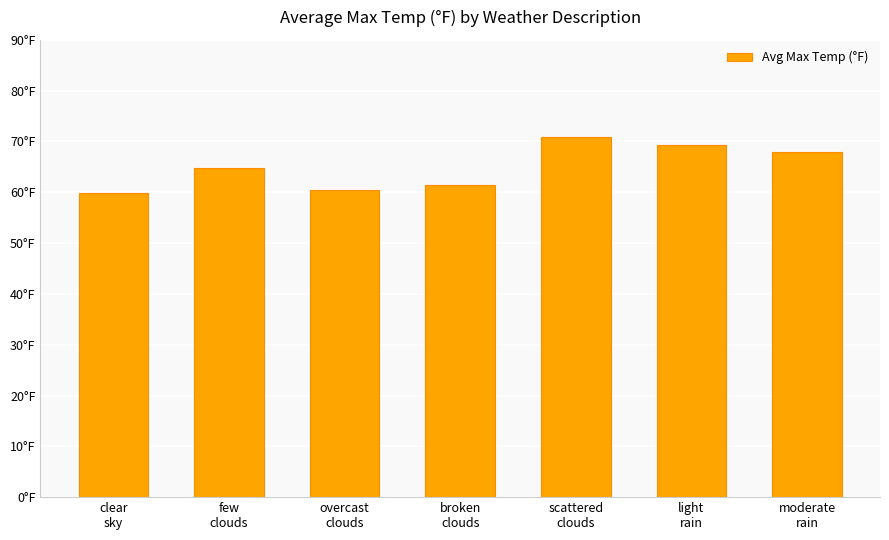

Reading left to right, what are all the values shown in this chart?

59.9	64.8	60.4	61.5	71.0	69.4	68.0